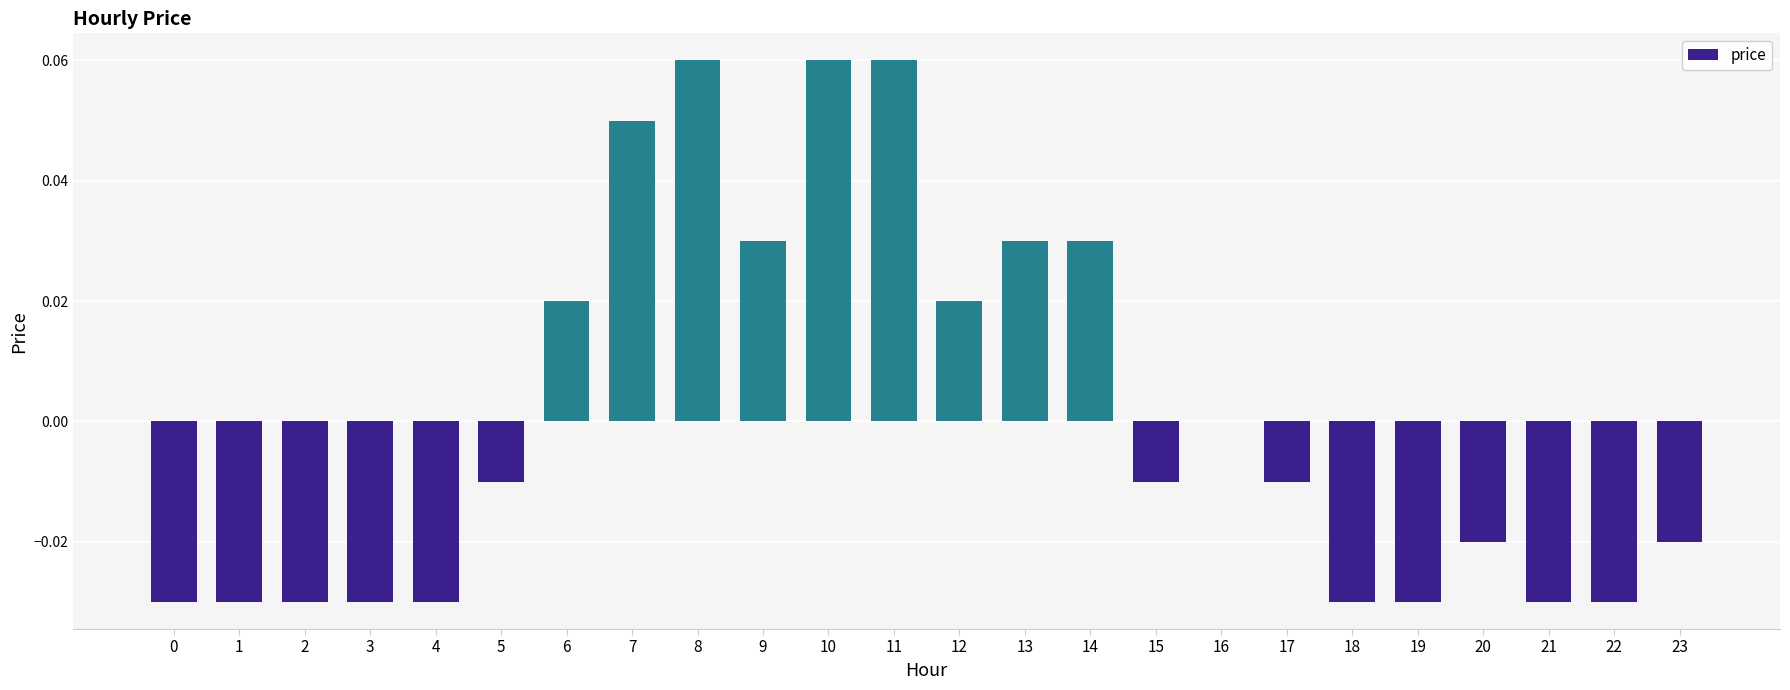

The value at 17 is -0.0. True or false?

True